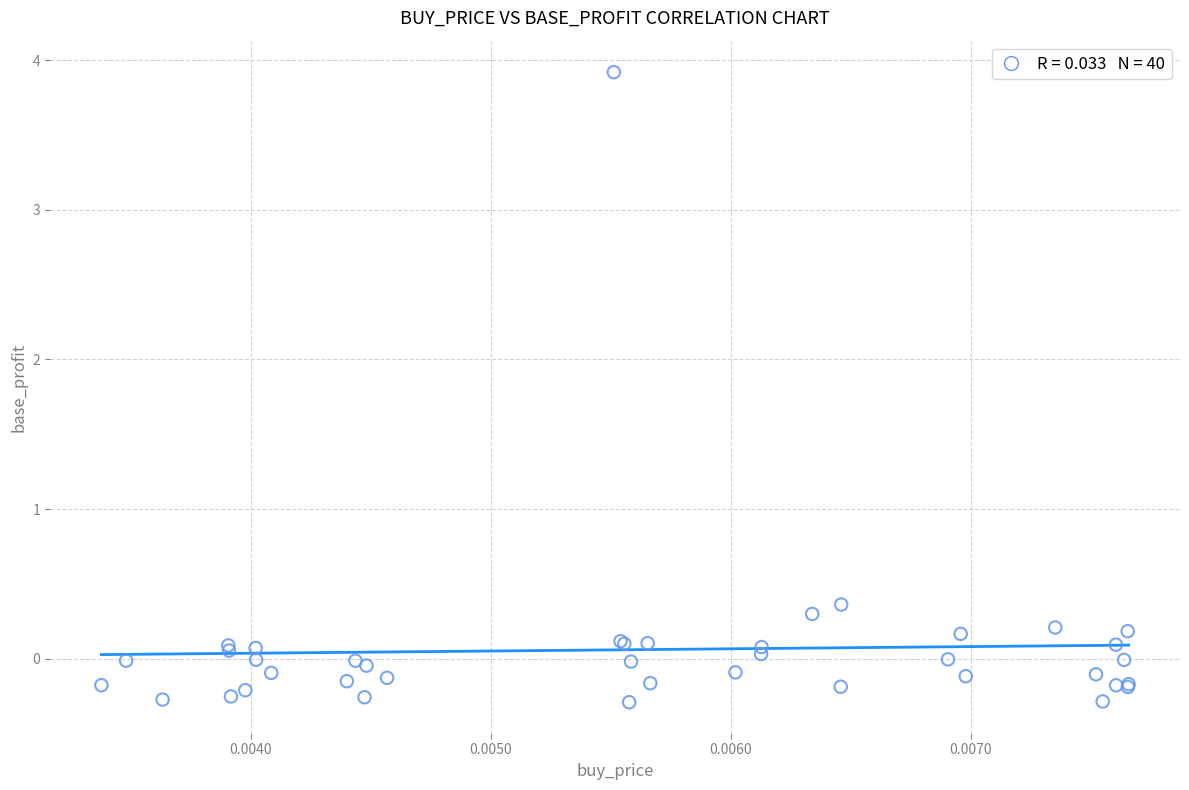

What Y value in the scatter plot is closest to 1?

0.4